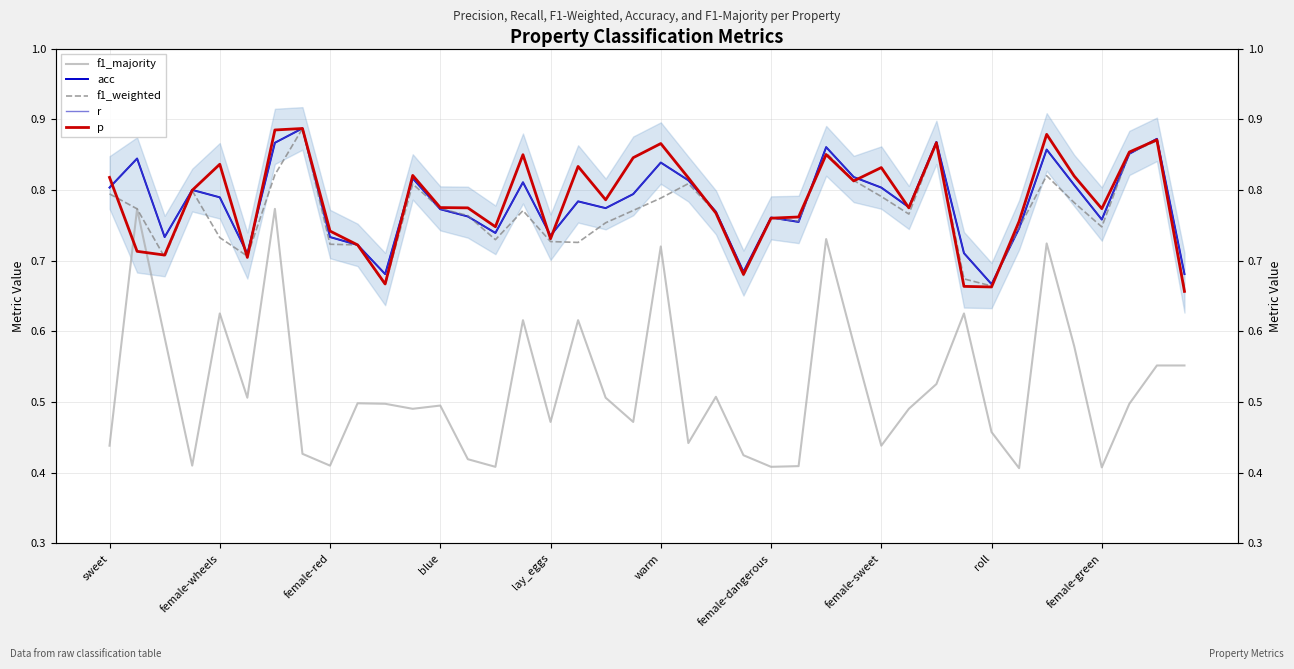

What is the maximum value shown in the chart?

0.9